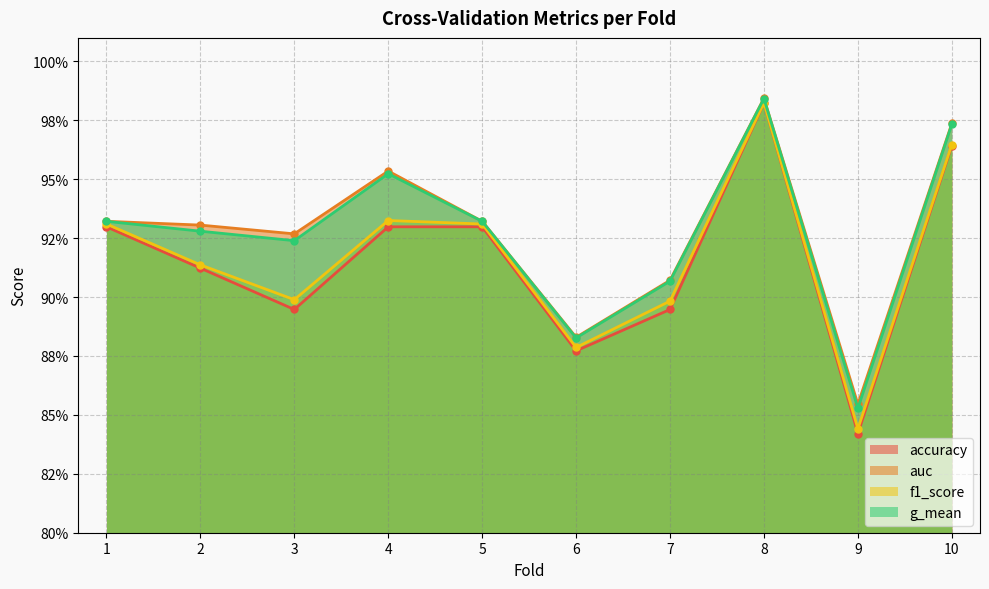

True or false: accuracy has a value of 0.9 at 5.

True